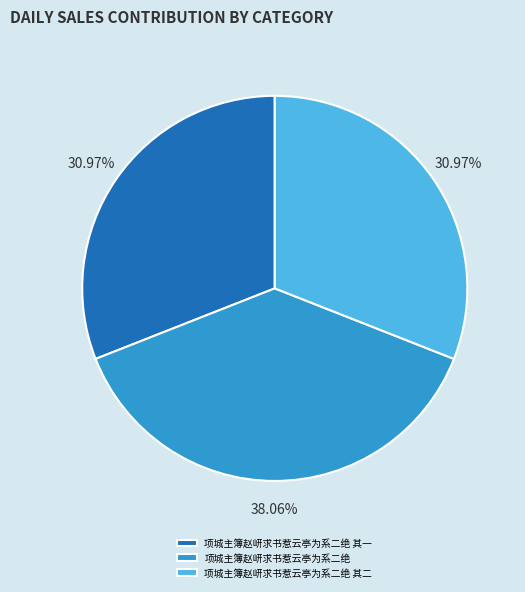

Does 项城主簿赵岍求书惹云亭为系二绝 其一 account for over 50% of the chart?

No